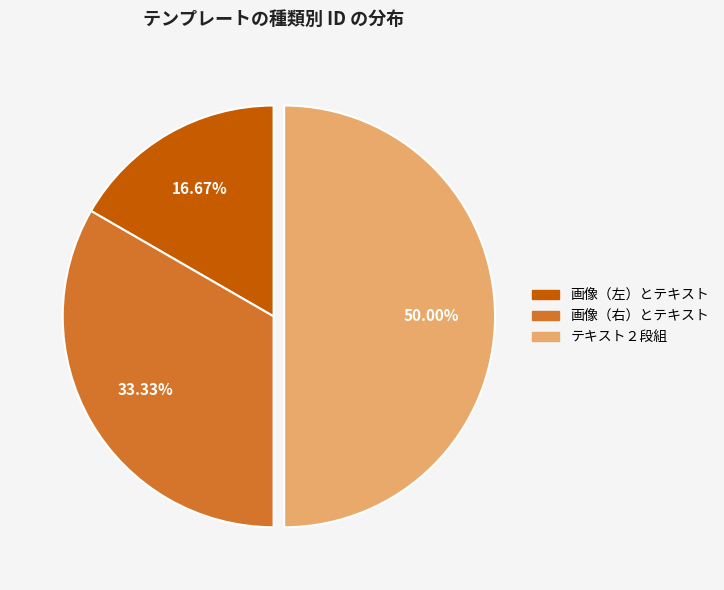

Does 画像（左）とテキスト account for over 50% of the chart?

No